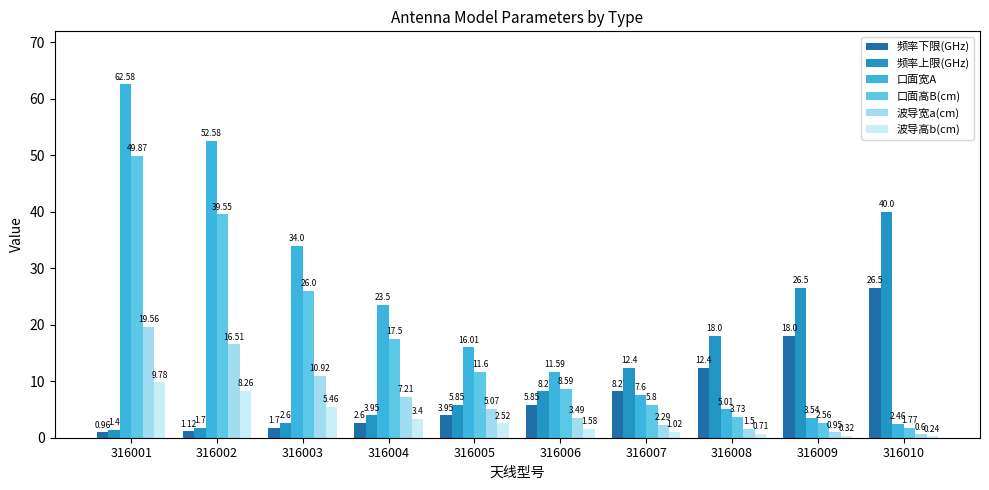

Is it true that 波导高b(cm) equals 0.5 at 316009?

False